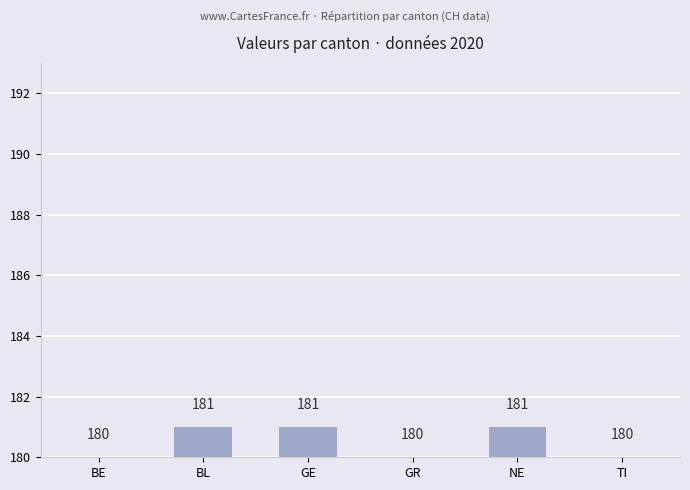

What is the label of the 2nd bar from the right?

NE